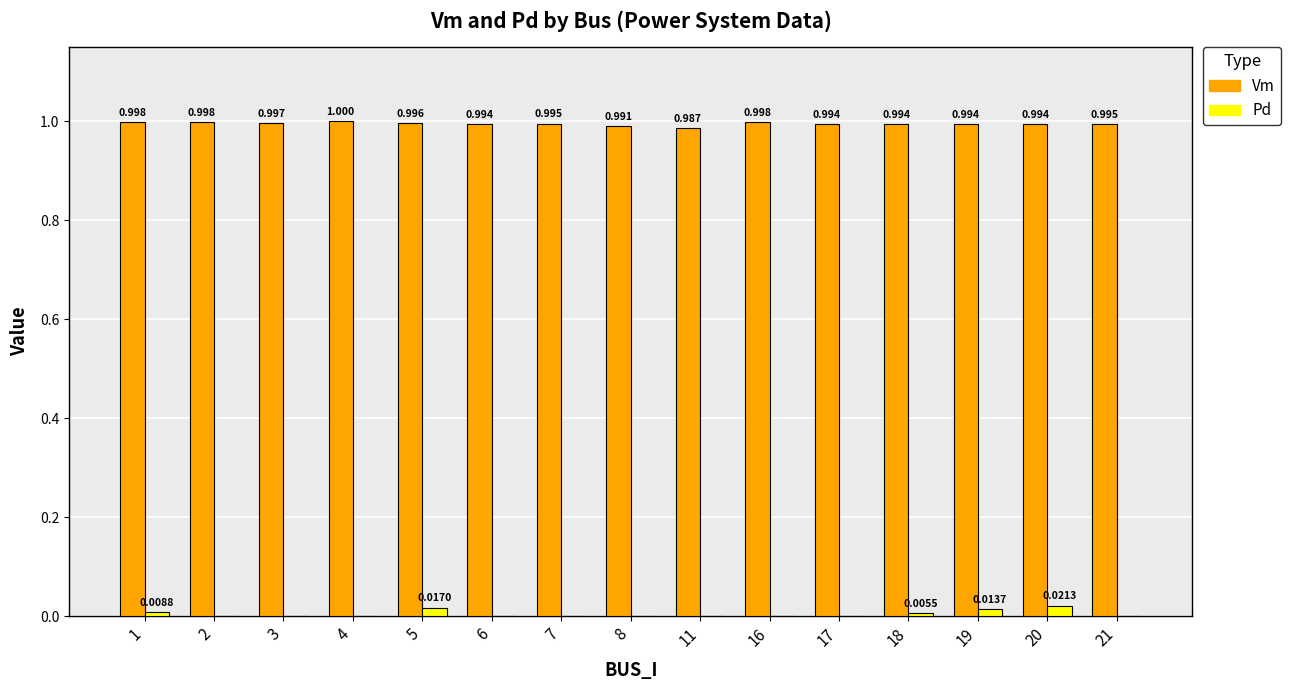

Which series changed the most between 6 and 17?

Vm